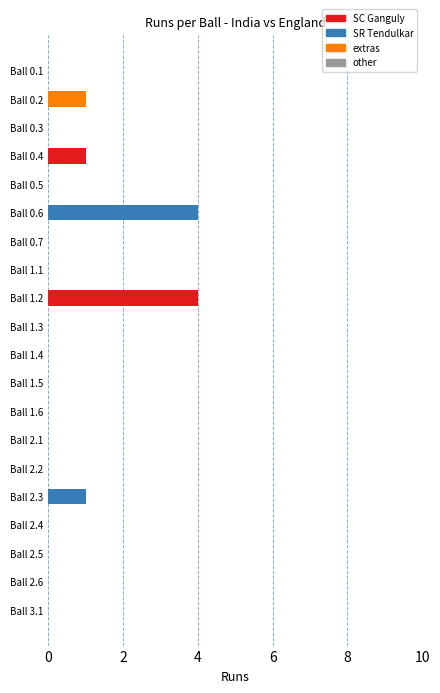

Is it true that scored_runs equals 0 at Ball 0.3?

True